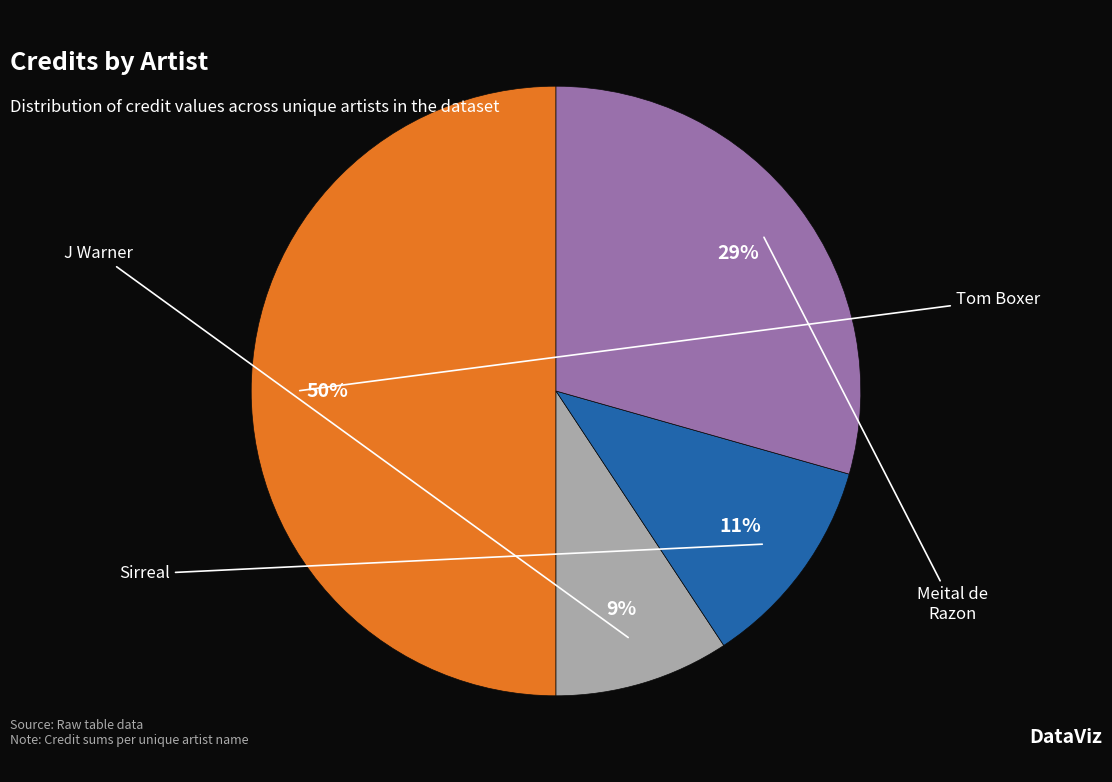

To the nearest percent, what is the difference between the largest and smallest slice percentages?

41%